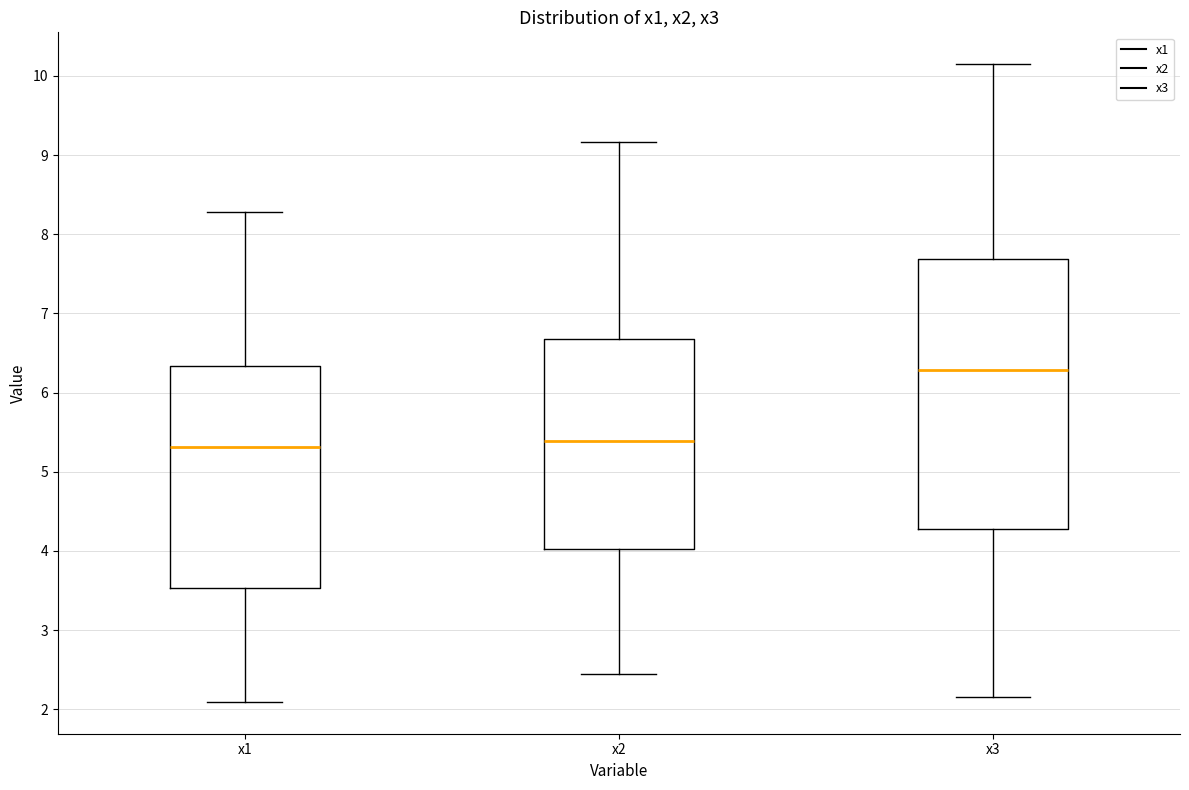

Where does the median line of the box for x2 sit on the y-axis? The values are not printed on the chart, so give them approximately, as read against the axis.

5.4